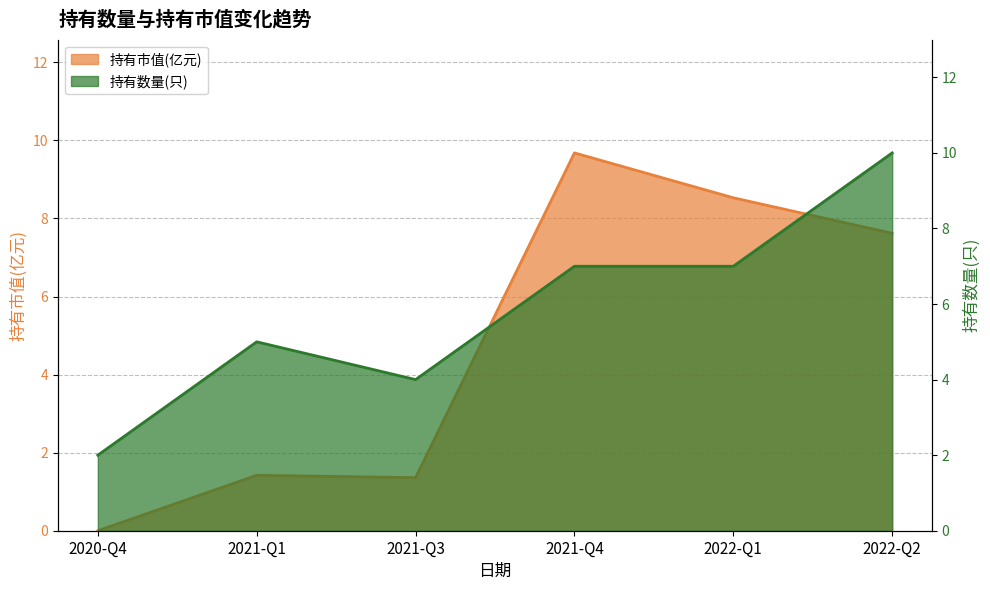

The value of 持有数量(只) at 2021-Q3 is 4.0. True or false?

True